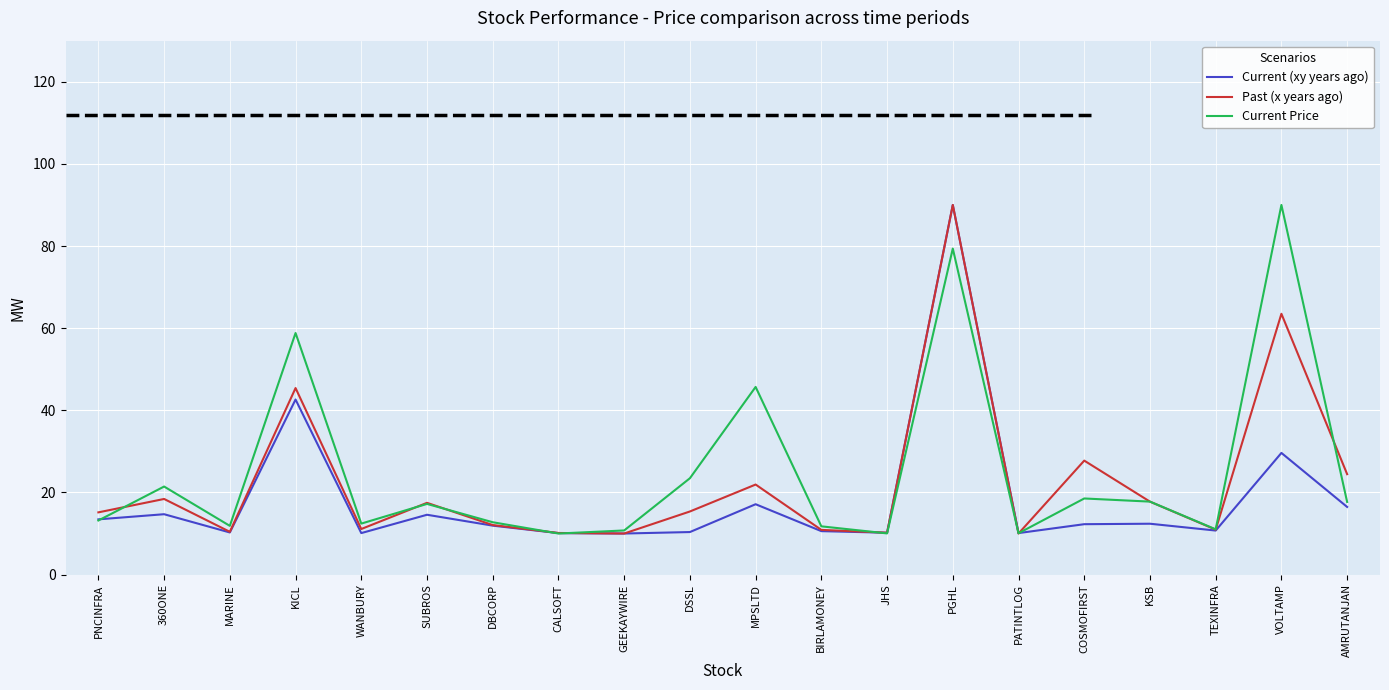

What is the difference between the highest and lowest values at PGHL?

10.6